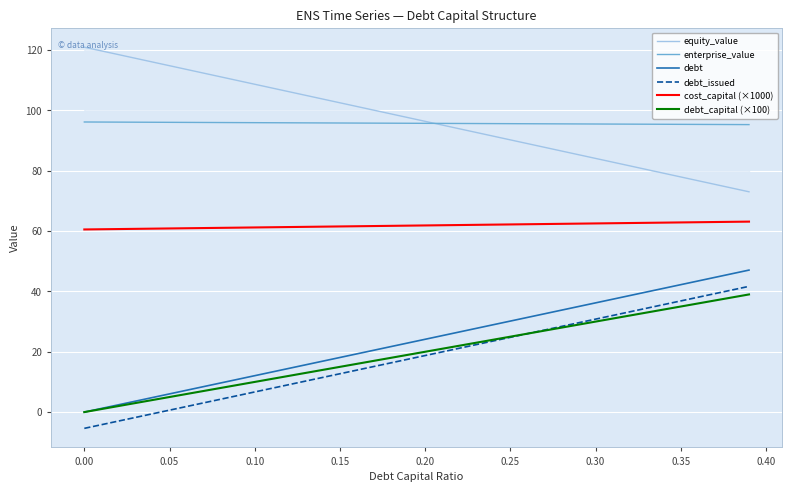

True or false: debt_issued and cost_capital (×1000) intersect in this chart.

False